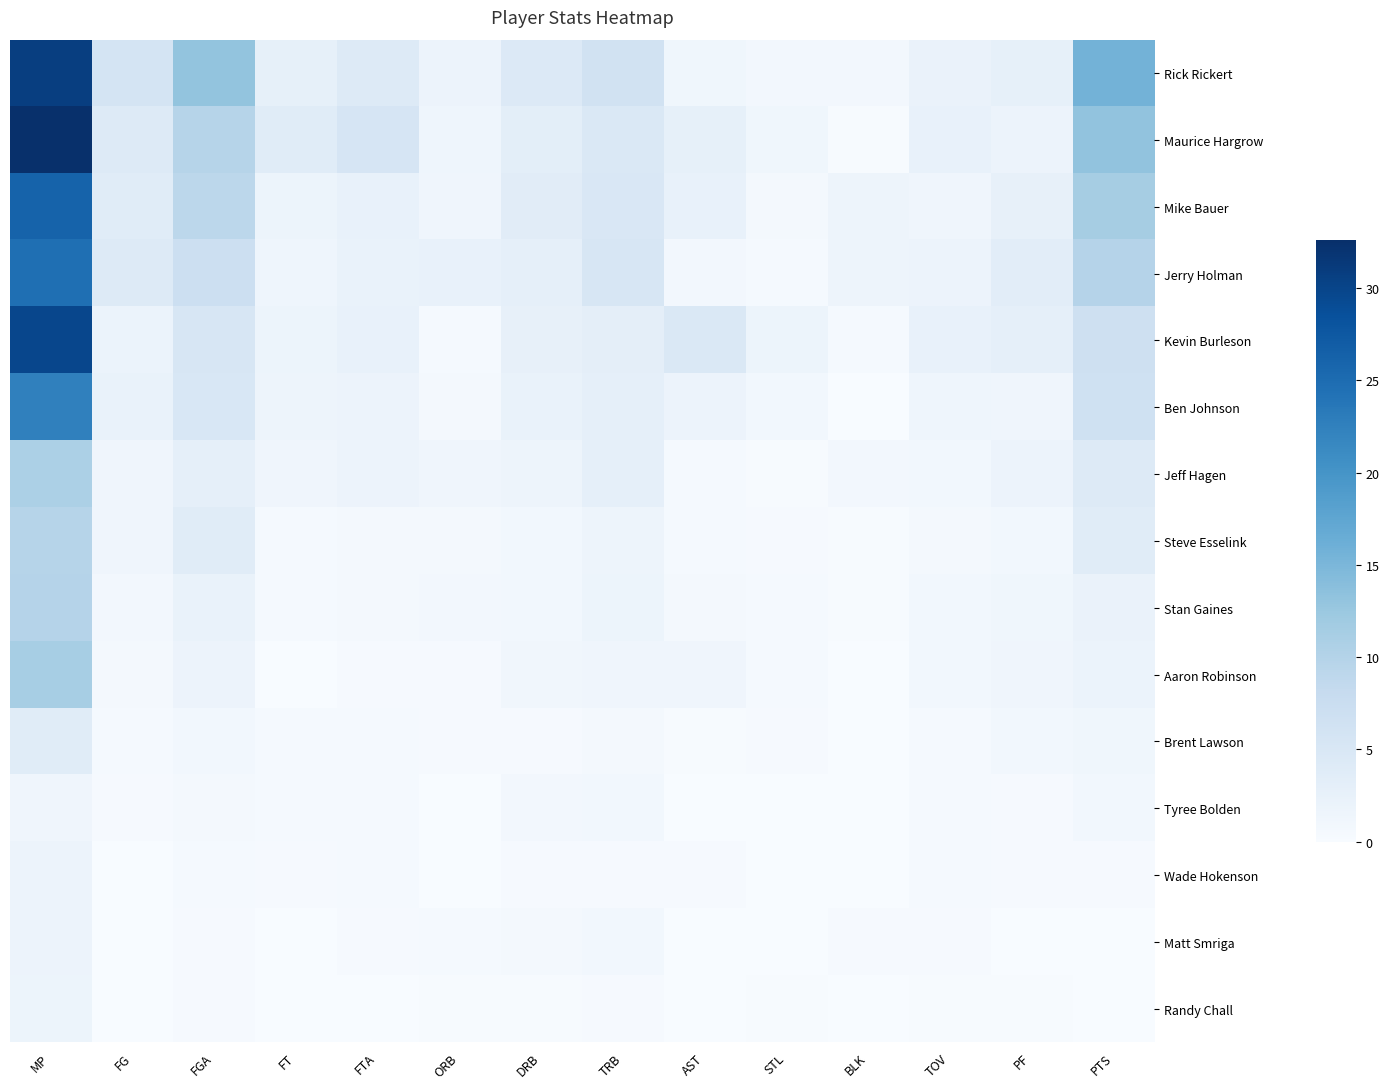

At how many categories does at least one series exceed 22?

1